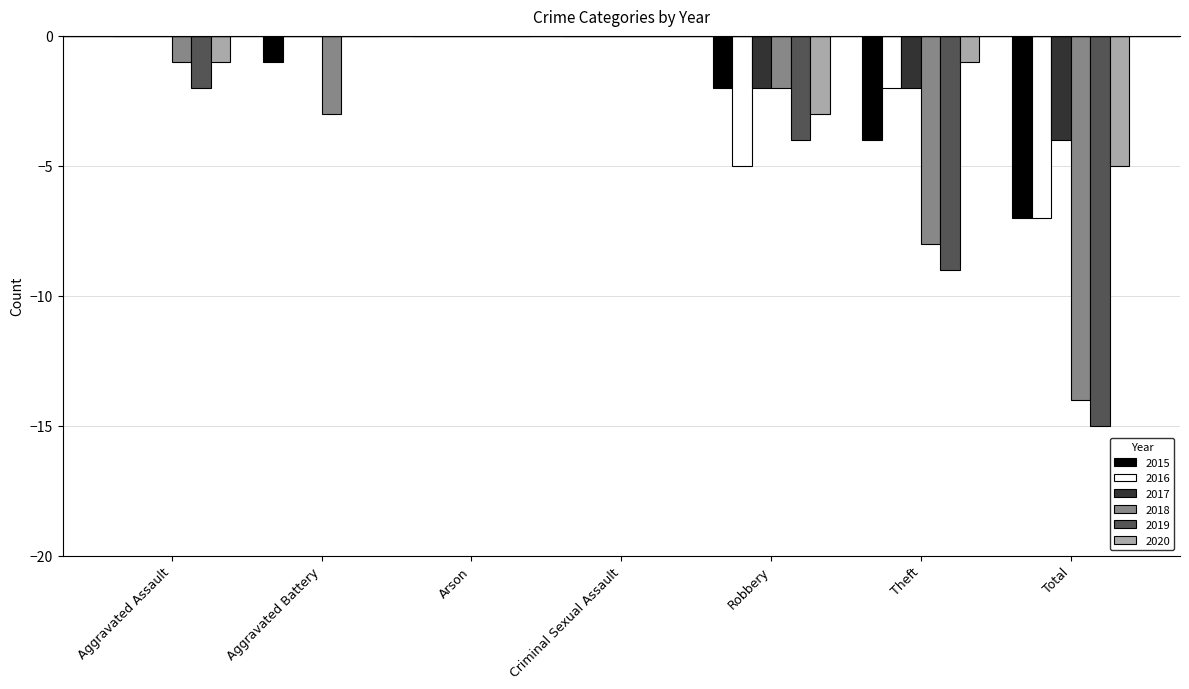

What is the total value across all series at Total?

-52